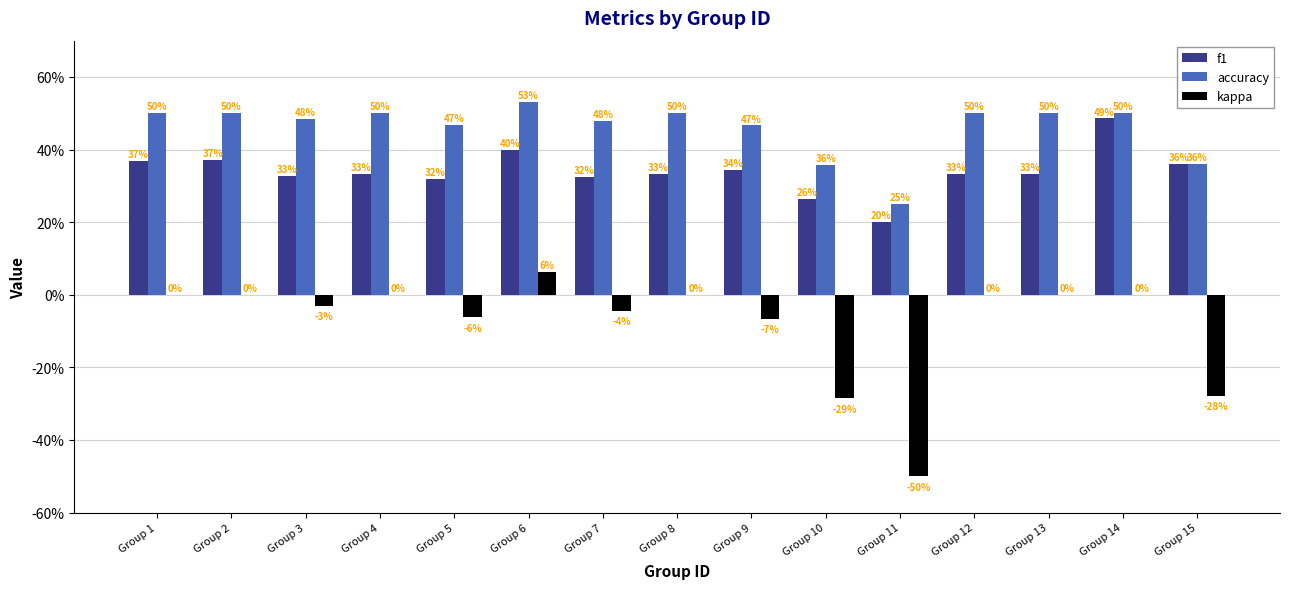

Reading left to right, what are all the values shown in this chart?

f1: 0.4	0.4	0.3	0.3	0.3	0.4	0.3	0.3	0.3	0.3	0.2	0.3	0.3	0.5	0.4
accuracy: 0.5	0.5	0.5	0.5	0.5	0.5	0.5	0.5	0.5	0.4	0.2	0.5	0.5	0.5	0.4
kappa: 0.0	0.0	-0.0	0.0	-0.1	0.1	-0.0	0.0	-0.1	-0.3	-0.5	0.0	0.0	0.0	-0.3